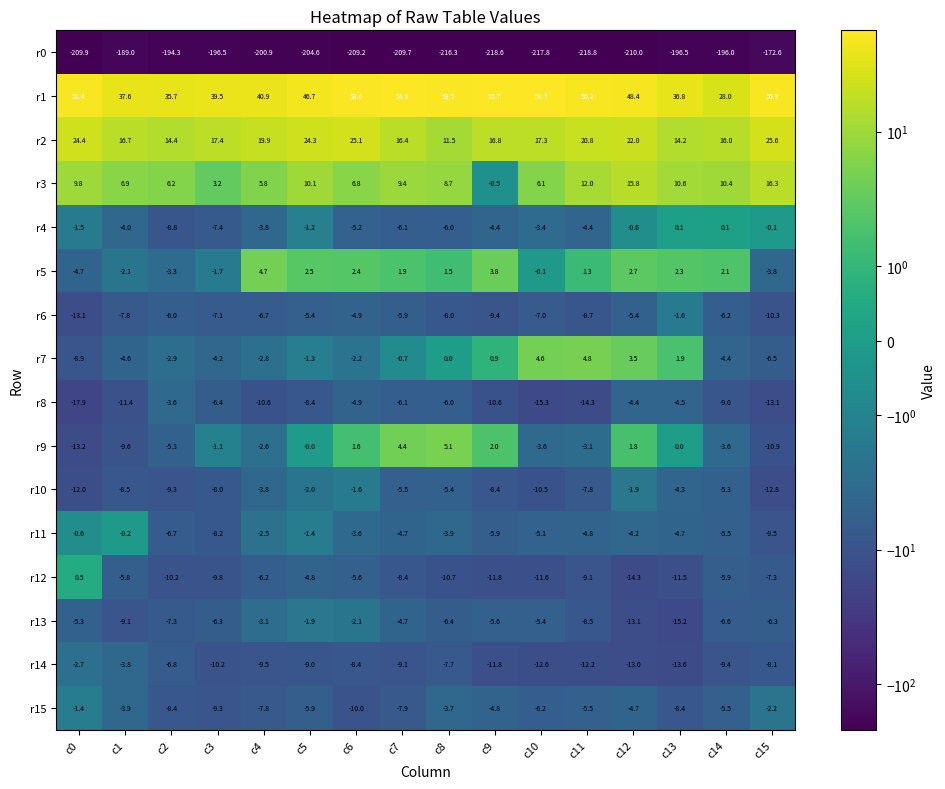

At which label is r2 closest to 18?

c3